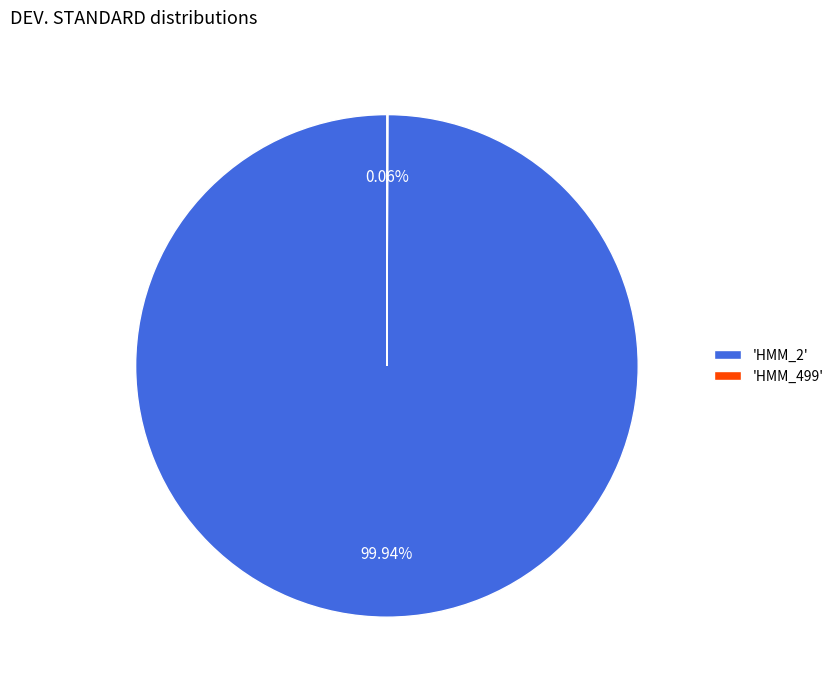

Does any single category account for the majority?

Yes